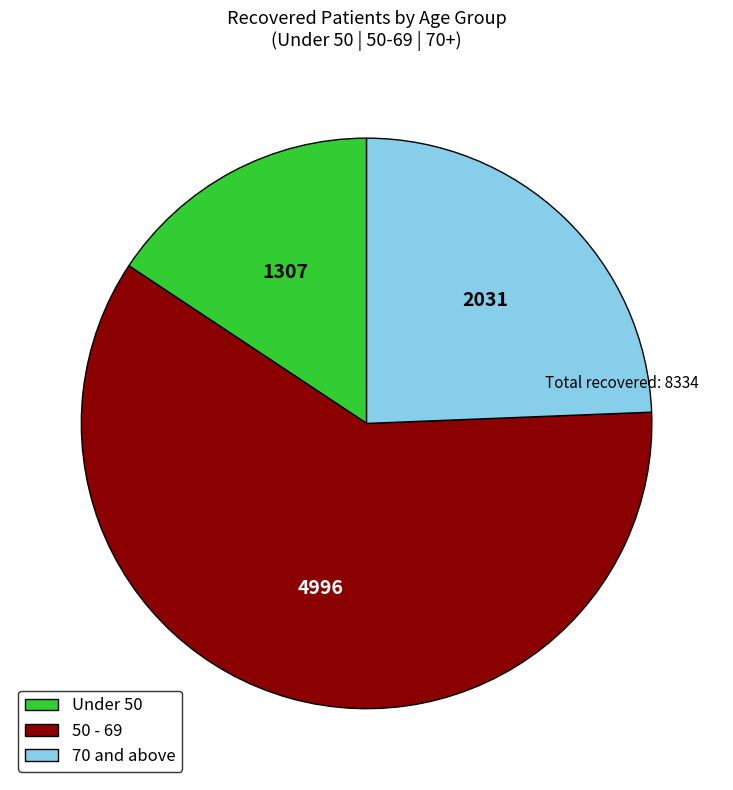

What is the largest slice in the pie chart?

50 - 69